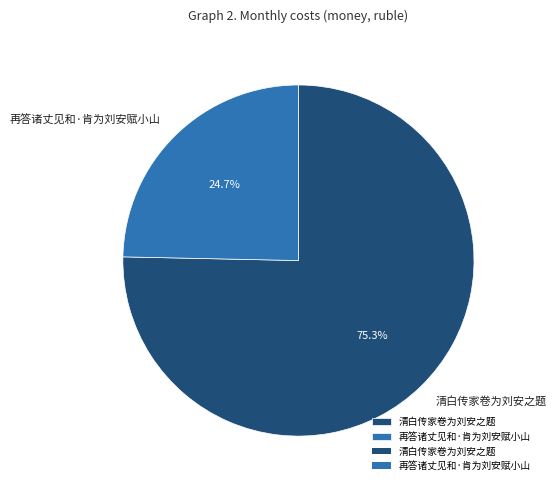

Count the number of slices in the pie.

2